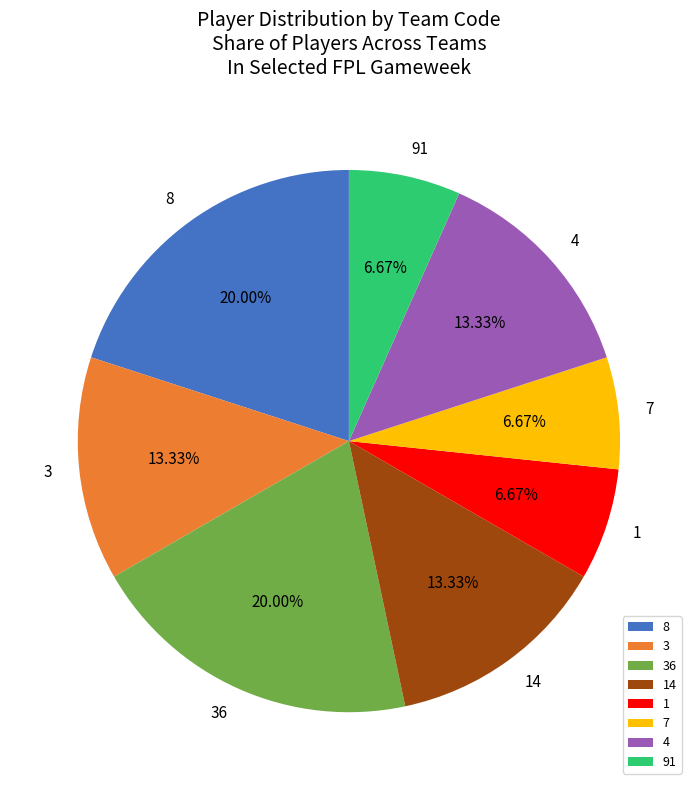

Does 36 represent more than half of the total?

No